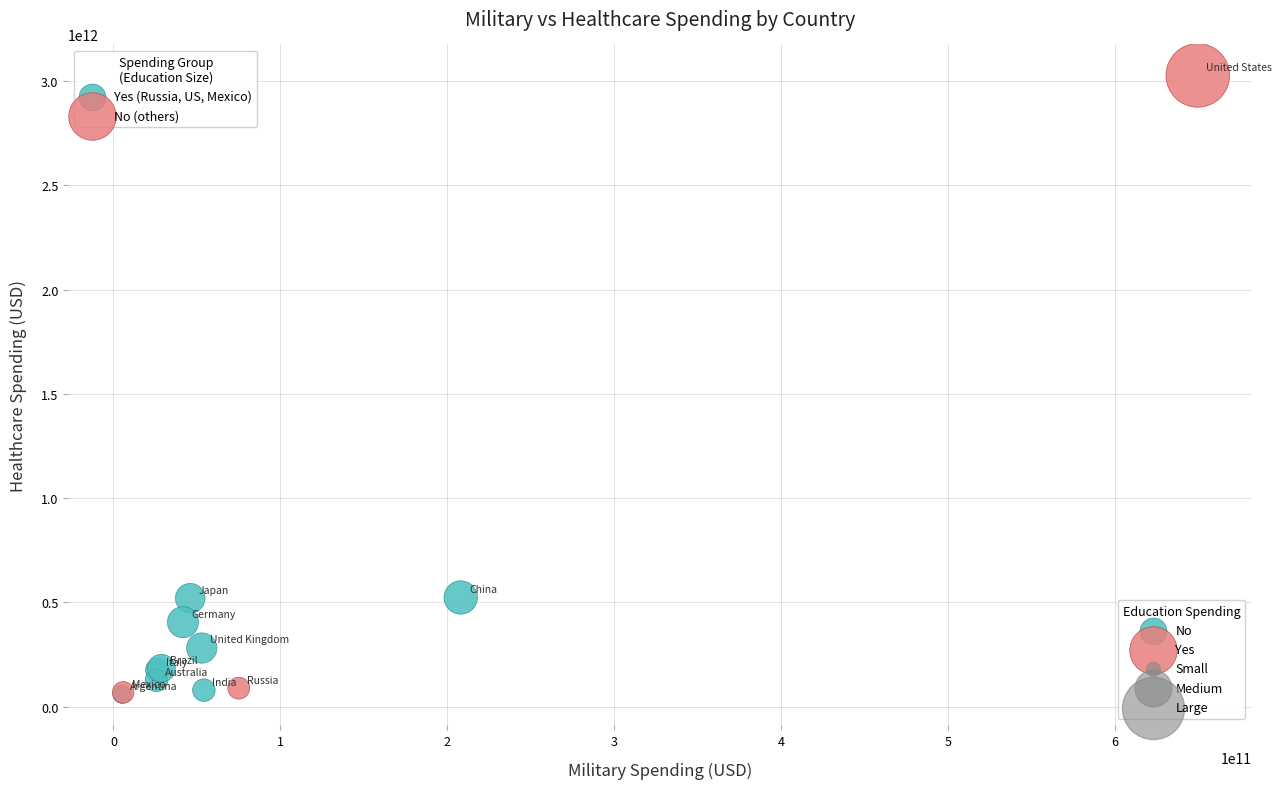

Which series has the largest Y range (max minus min)?

Yes